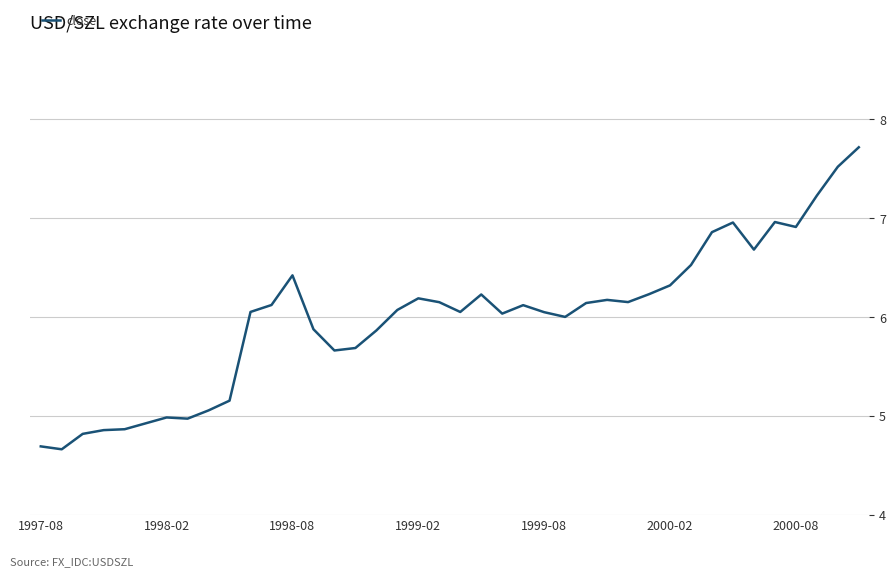

What is the difference between the maximum and minimum values?

3.1